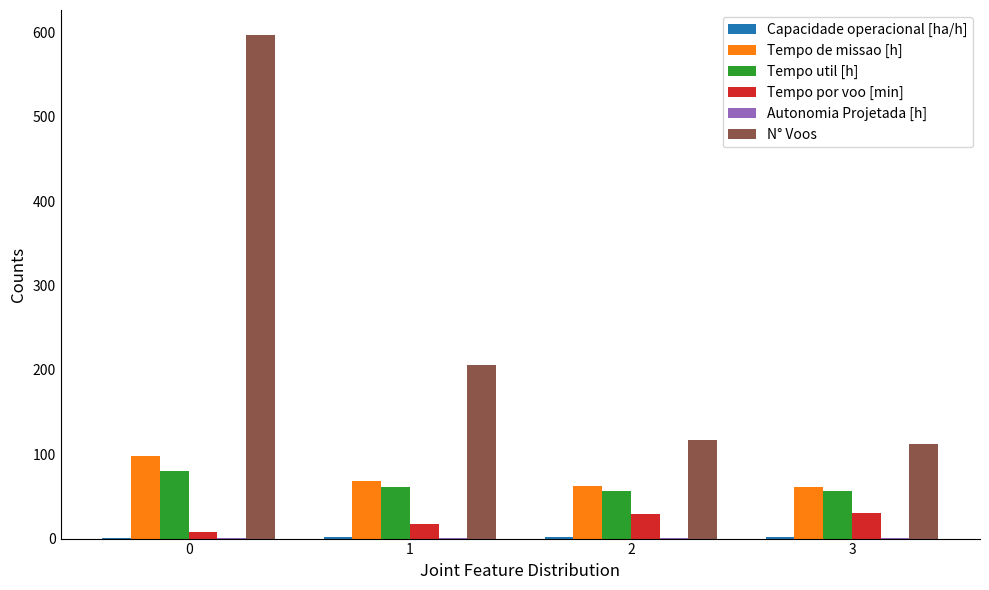

What is the maximum value shown in the chart?

597.0